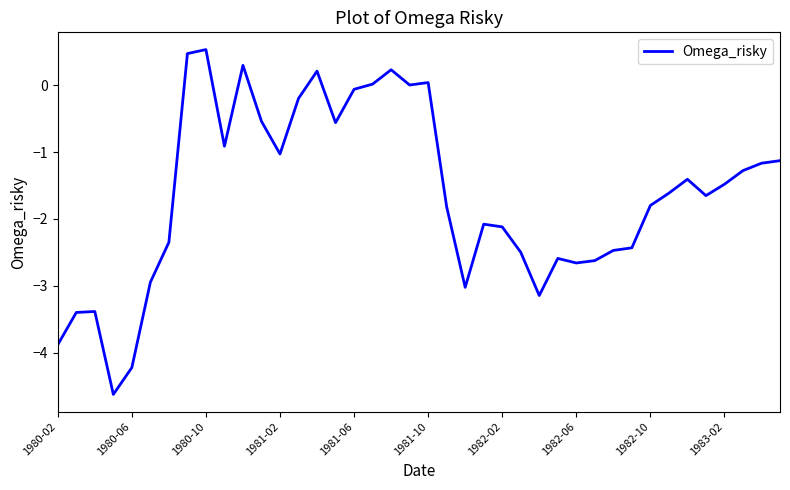

What is the smallest value displayed?

-4.6